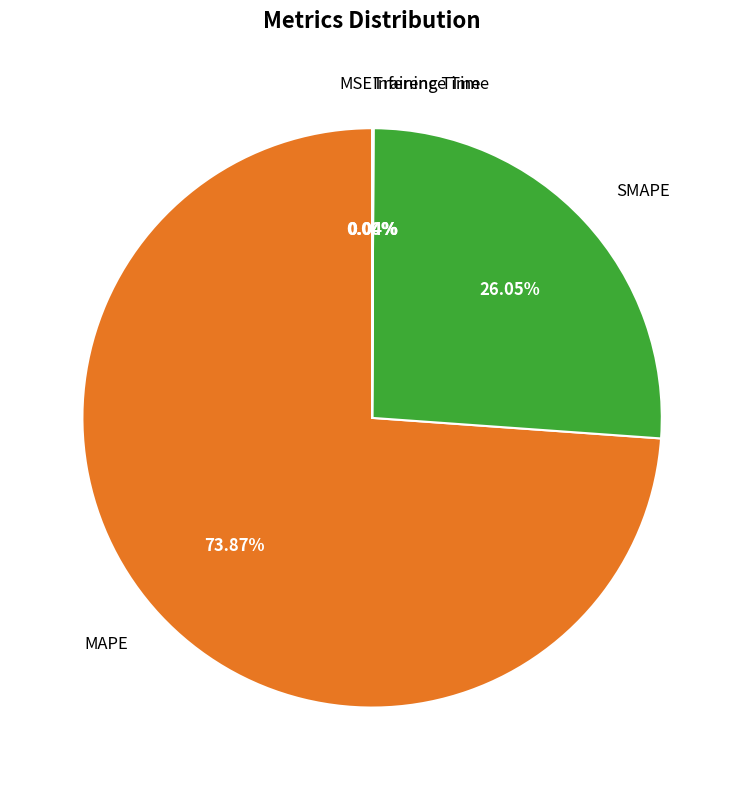

Is there a majority slice in this chart?

Yes